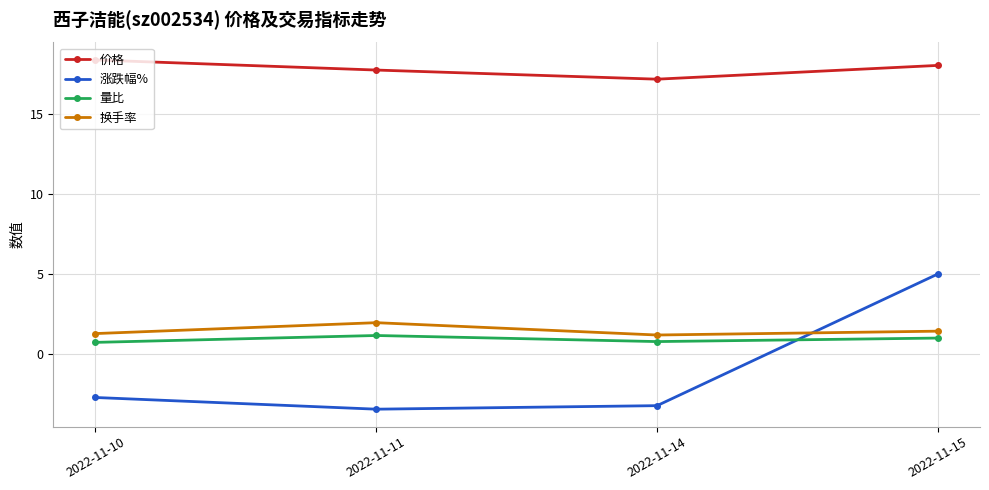

Where does the 涨跌幅% series first go above -2?

2022-11-15